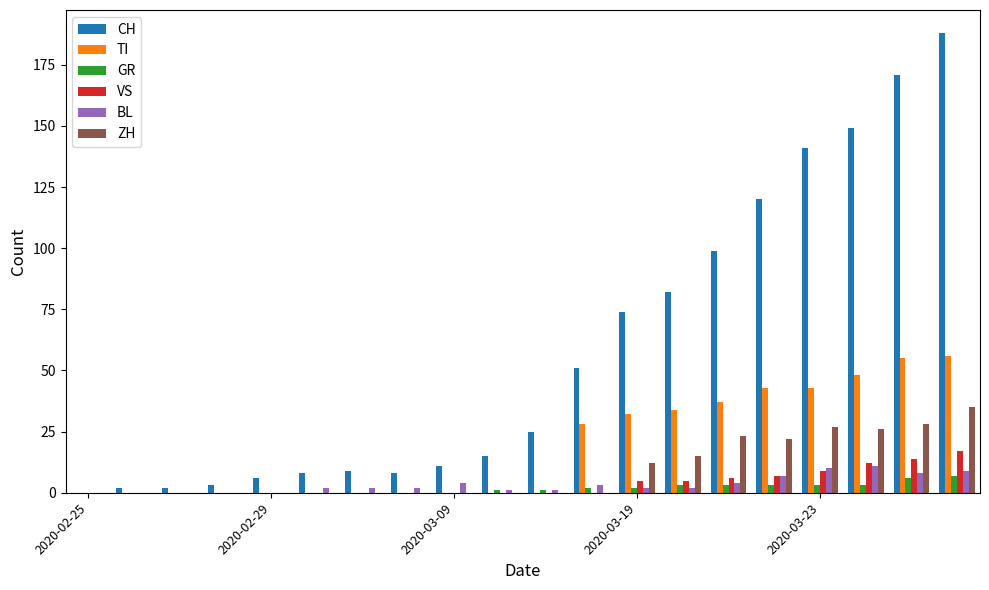

Which series has the largest total across all categories?

CH